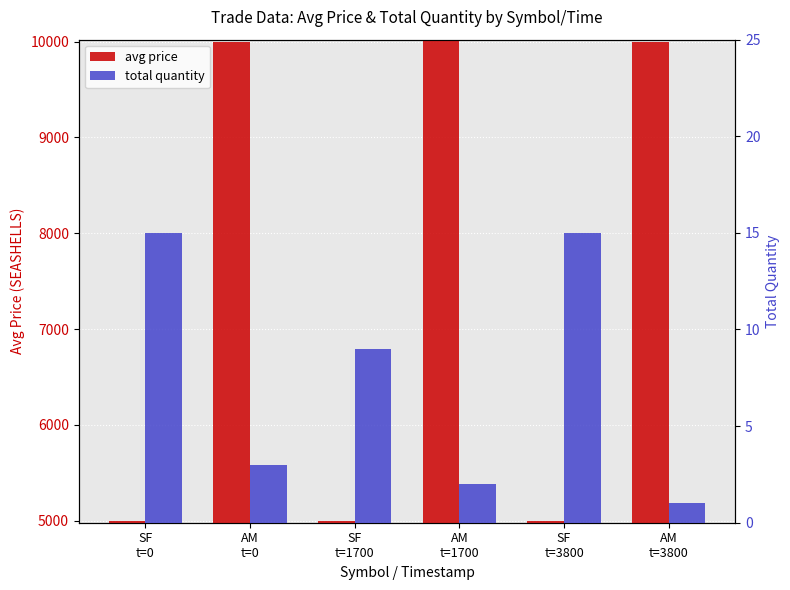

Reading left to right, extract all data points from this chart.

avg price: 5003	10000	5002	10002	4997	9996
total quantity: 15	3	9	2	15	1